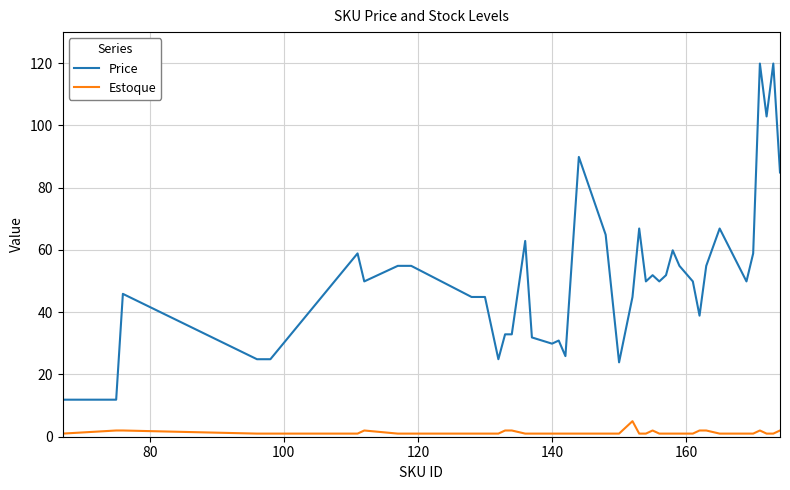

What is the difference between the second highest and minimum values in the Estoque series?

1.0